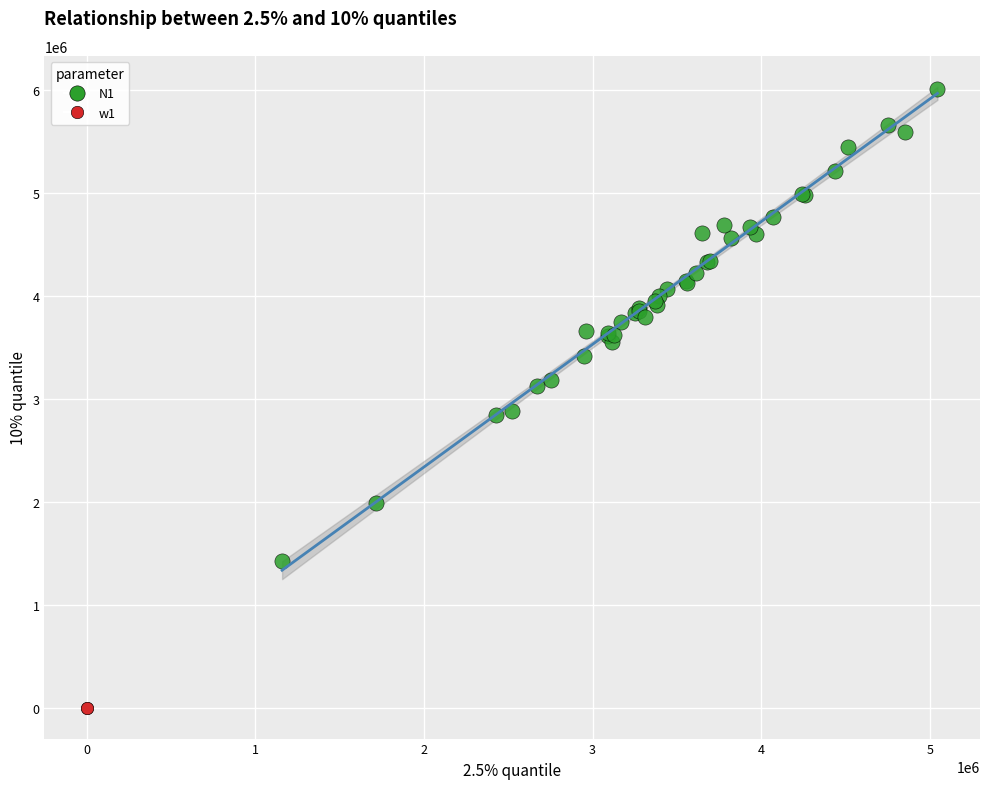

What are all the series names shown in the legend?

N1, w1